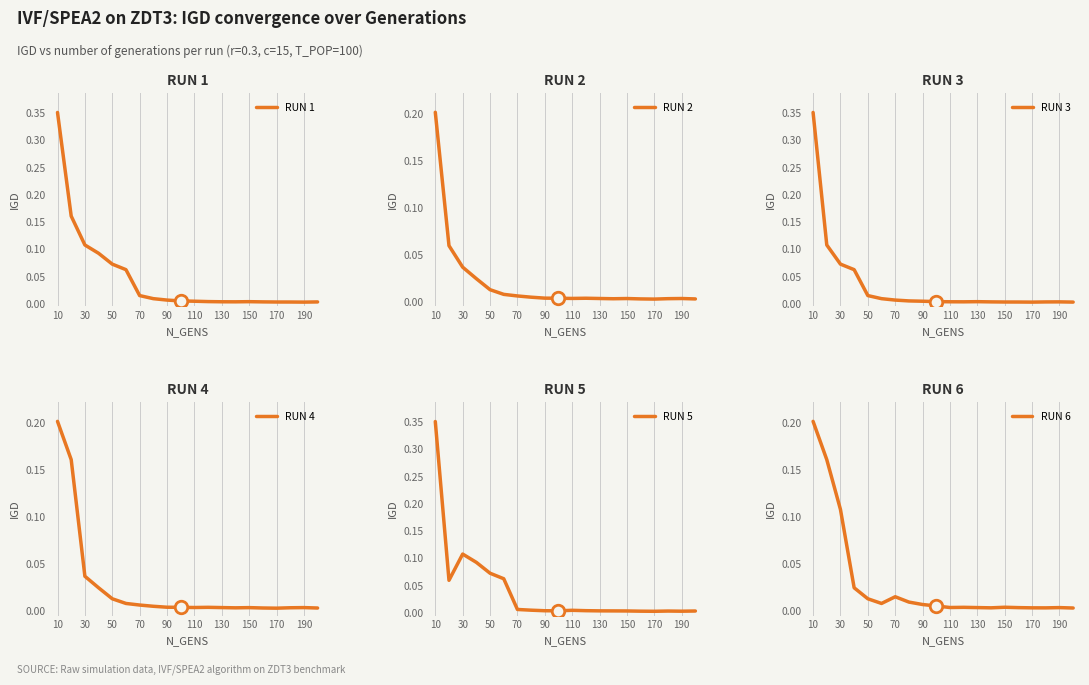

At which category does RUN 5 reach its first local peak?

30